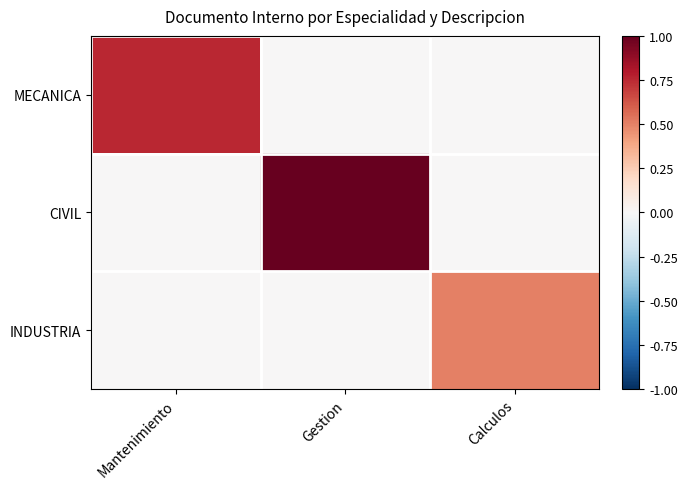

Which has a higher value, Calculos or Gestion?

Calculos